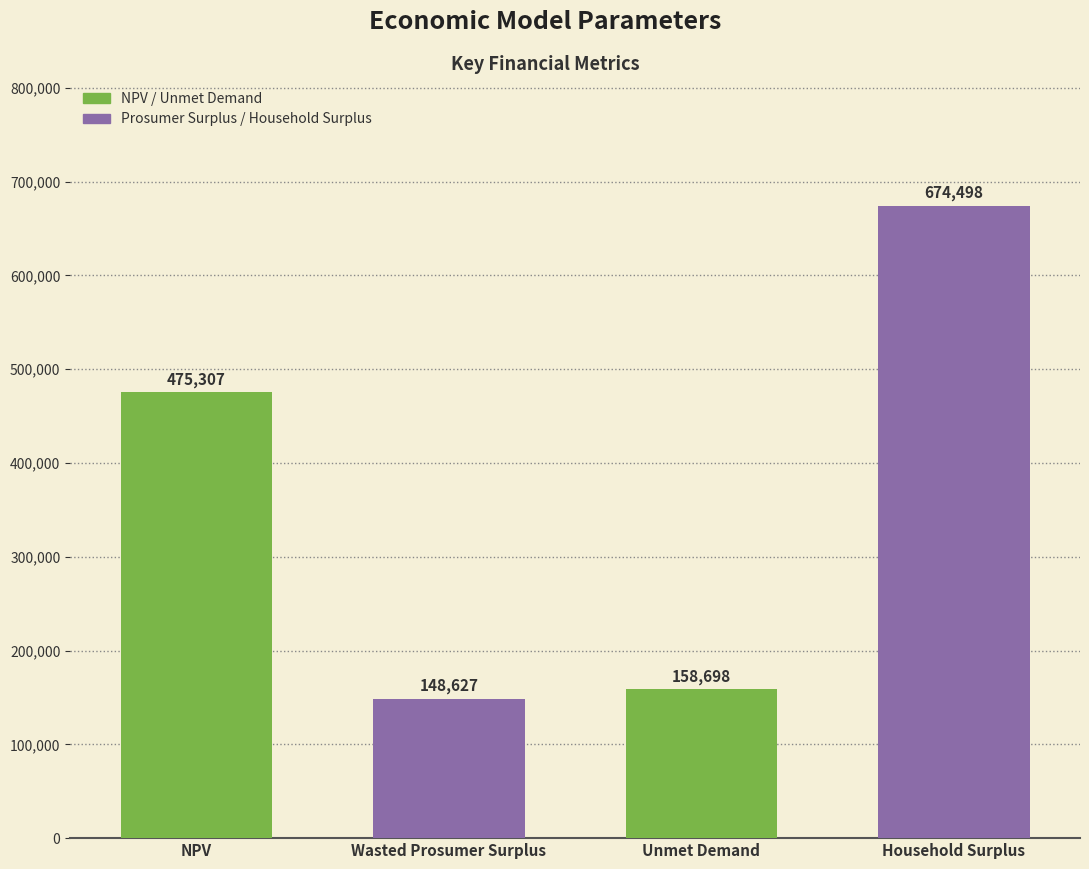

What position from the right is Wasted Prosumer Surplus?

3